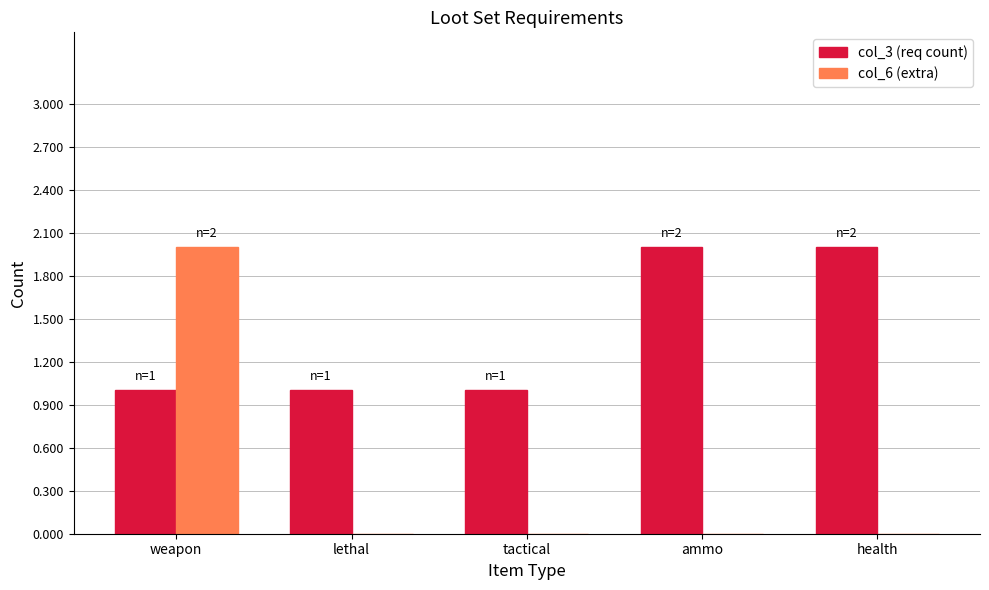

Is the value of col_6 (extra) at health greater than the value of col_3 (req count) at weapon?

No